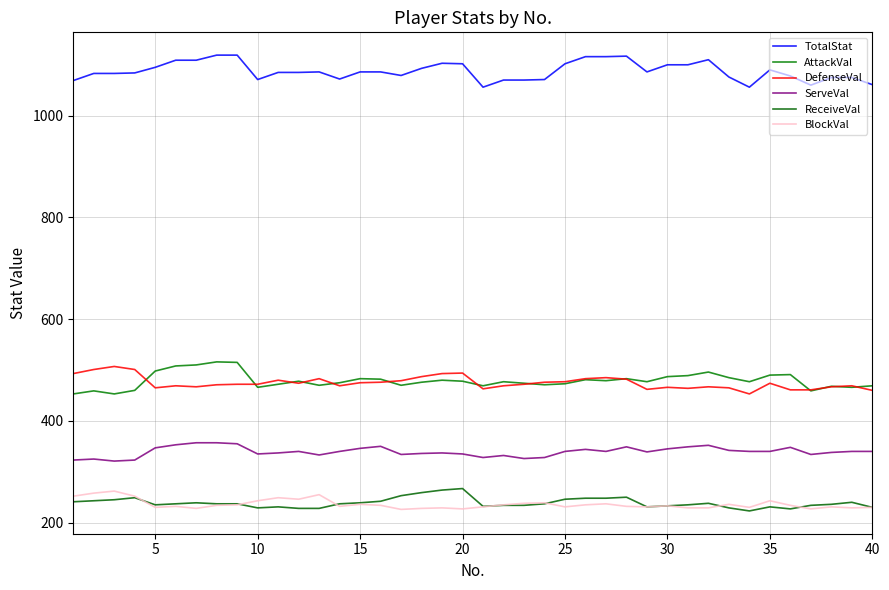

How many lines are shown in the chart?

6